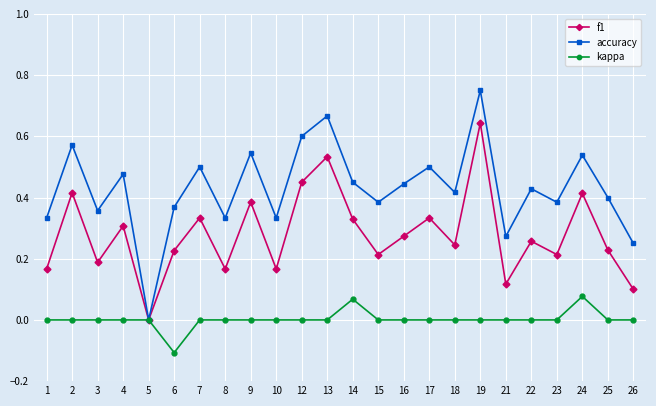

True or false: accuracy has more than 1 interior local peaks.

True